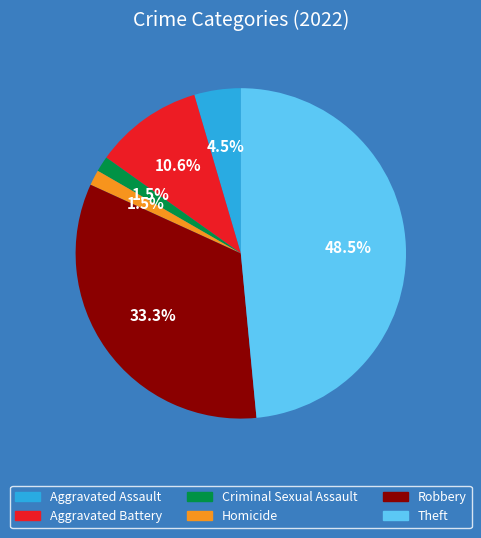

The Aggravated Battery slice represents 11% of the pie. True or false?

True